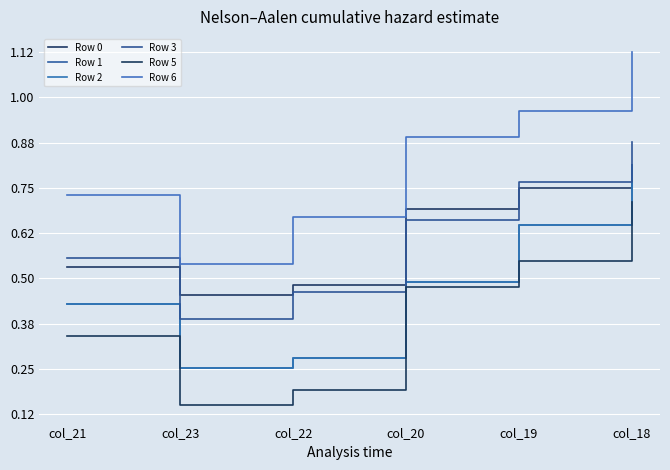

Between col_21 and col_19, which series saw the biggest shift?

Row 6